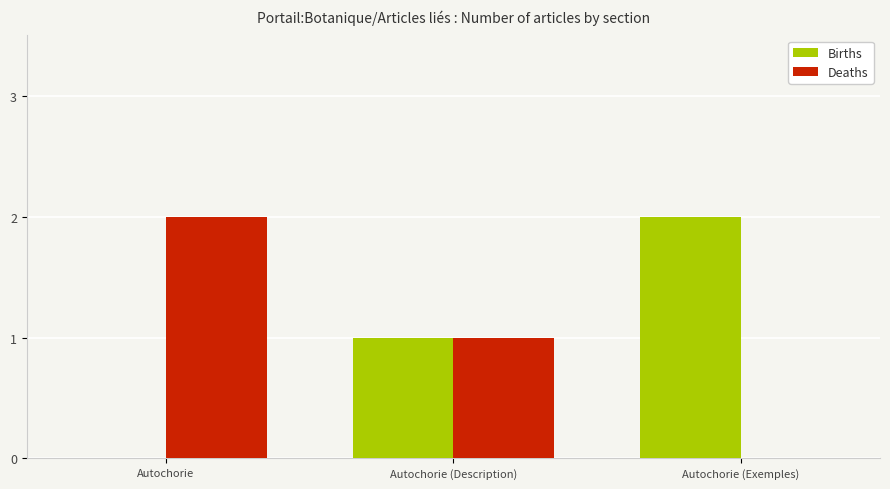

What is the sum of all Deaths values?

3